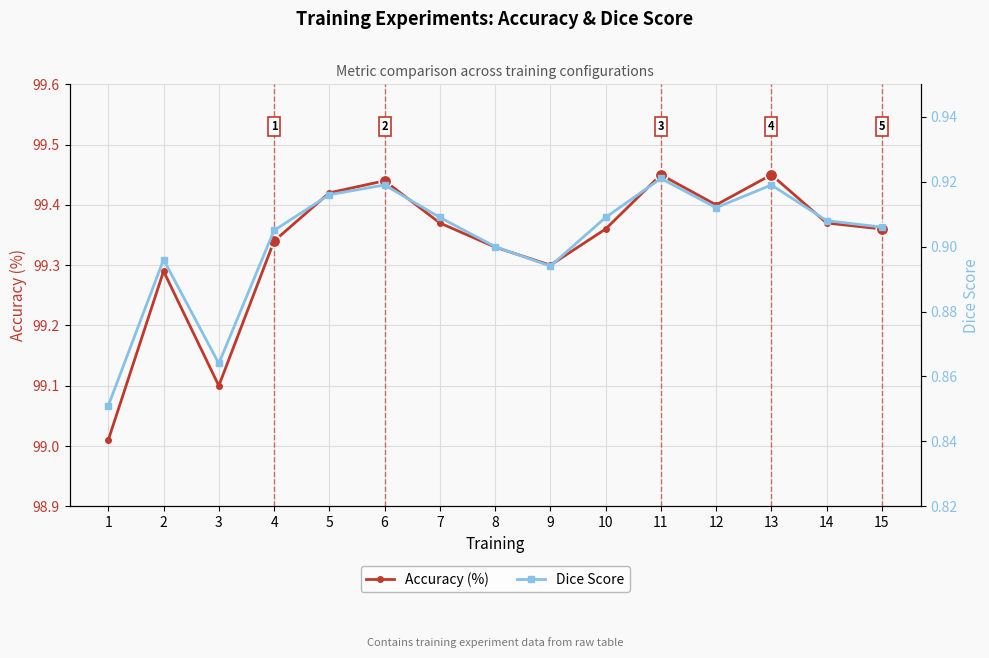

Read the Dice Score value at 12.

0.9